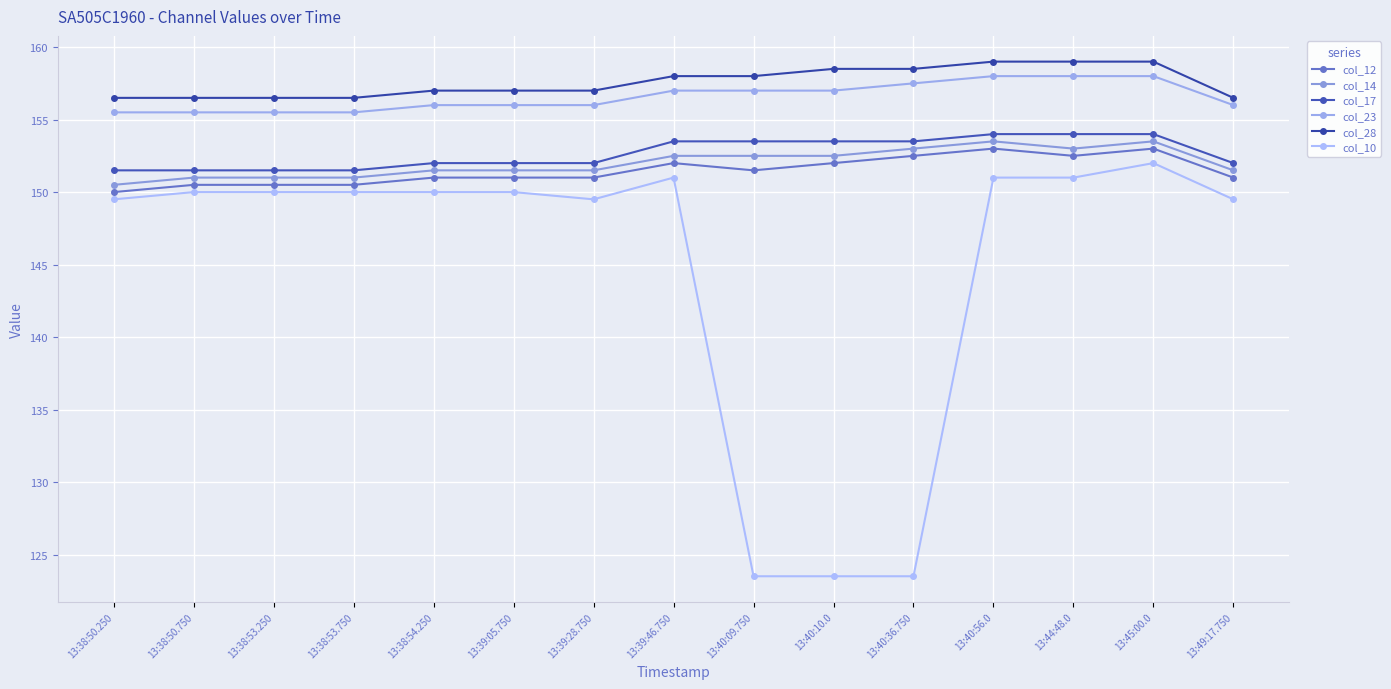

Is this an area chart (filled region under the line)?

No